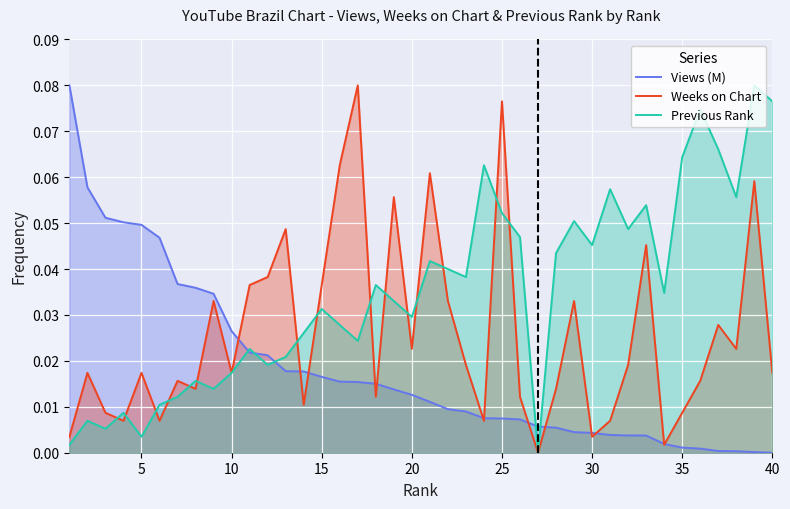

Which series has the widest spread of values?

Views (M)